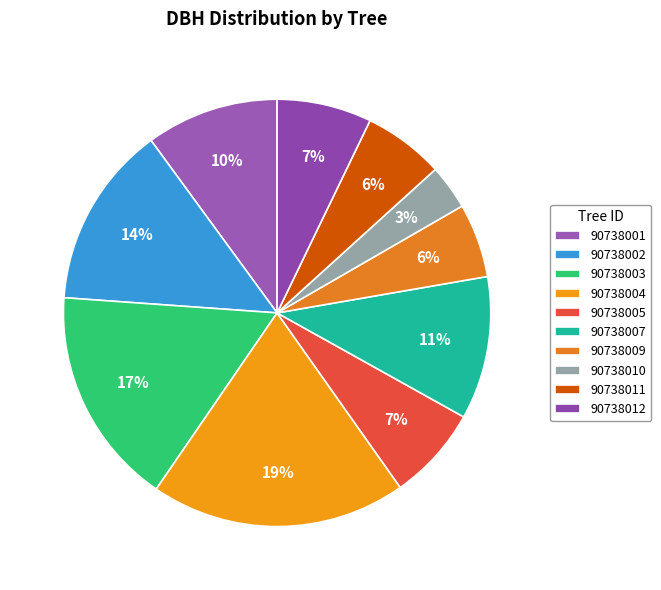

What percentage is NOT represented by 90738011?

93.9%